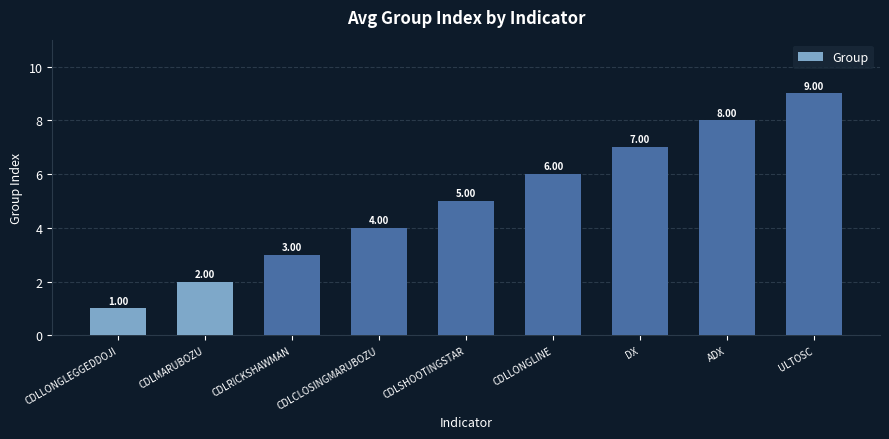

What is the ratio of the value at ADX to the value at CDLRICKSHAWMAN?

2.7